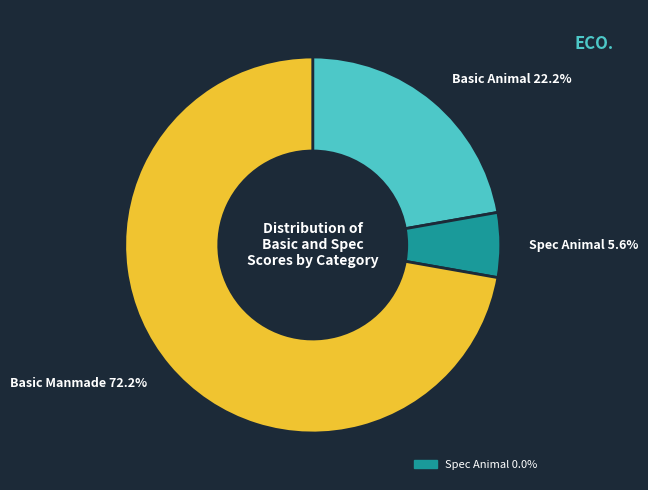

Does any single category account for the majority?

Yes